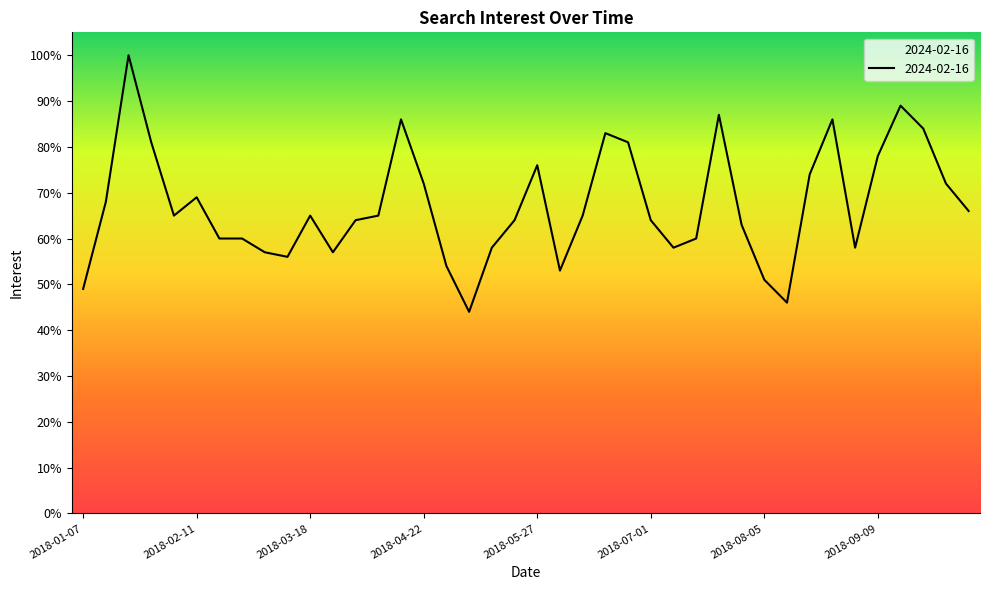

What is the maximum value shown in the chart?

100